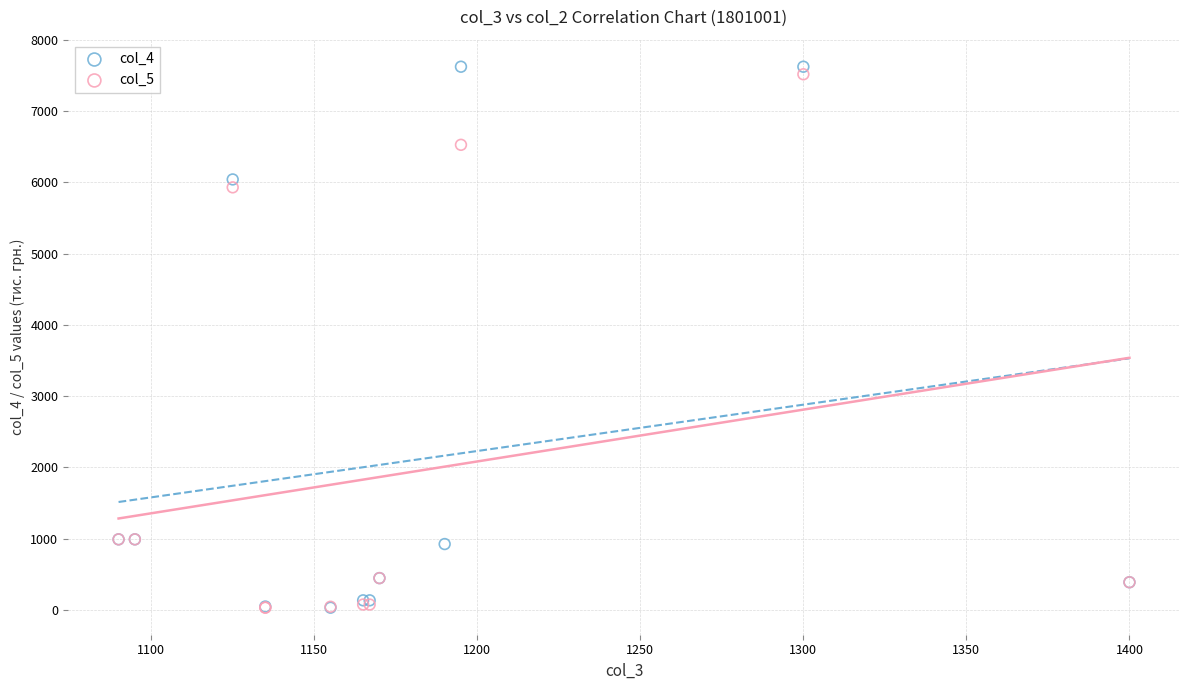

Which series has the widest spread of Y values?

col_4